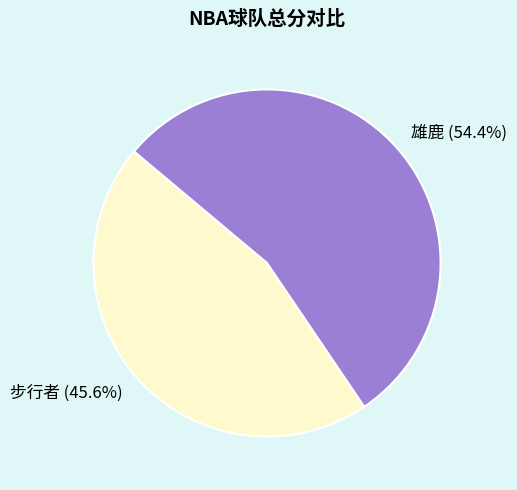

To the nearest percent, what is the difference between the 雄鹿 and 步行者 slice percentages?

9%